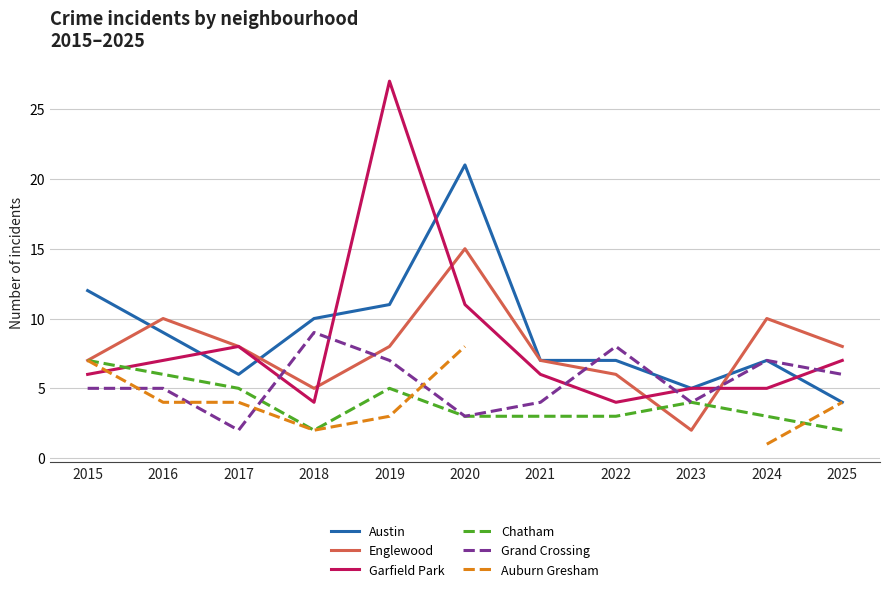

The value of Austin at 2025 is 6.6. True or false?

False